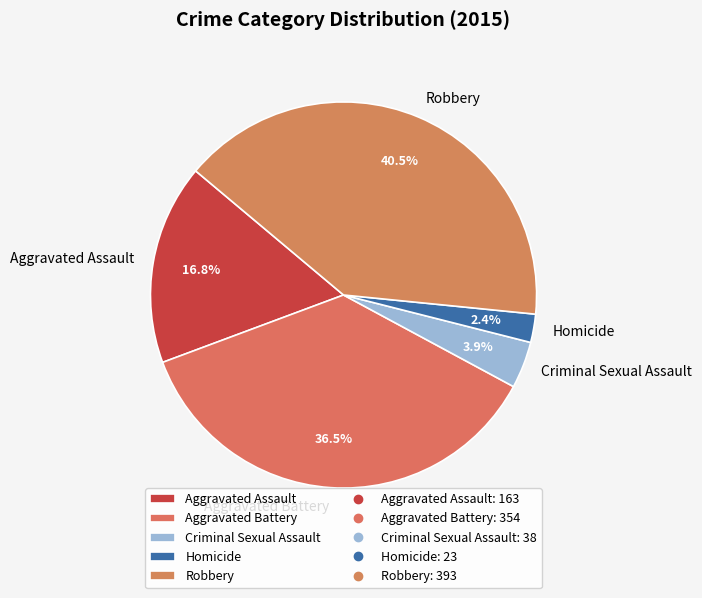

Which has a higher value, Aggravated Battery or Aggravated Assault?

Aggravated Battery